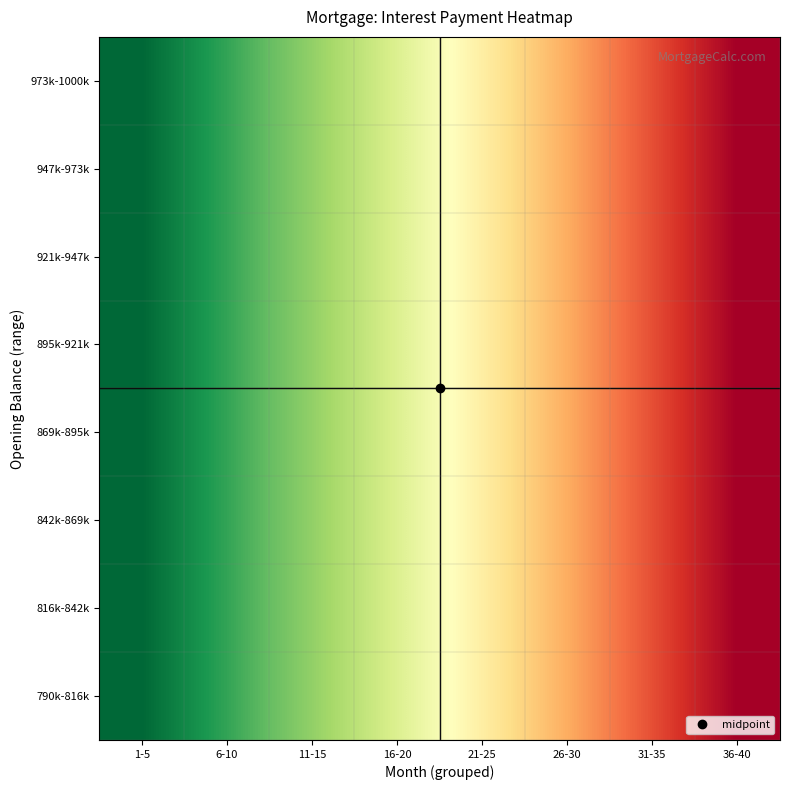

Reading right to left, extract all data points from this chart.

973k-1000k: 36-40=3676.5	31-35=3808.2	26-30=3936.9	21-25=4062.7	16-20=4185.6	11-15=4305.8	6-10=4423.2	1-5=4538.0
947k-973k: 36-40=3676.5	31-35=3808.2	26-30=3936.9	21-25=4062.7	16-20=4185.6	11-15=4305.8	6-10=4423.2	1-5=4538.0
921k-947k: 36-40=3676.5	31-35=3808.2	26-30=3936.9	21-25=4062.7	16-20=4185.6	11-15=4305.8	6-10=4423.2	1-5=4538.0
895k-921k: 36-40=3676.5	31-35=3808.2	26-30=3936.9	21-25=4062.7	16-20=4185.6	11-15=4305.8	6-10=4423.2	1-5=4538.0
869k-895k: 36-40=3676.5	31-35=3808.2	26-30=3936.9	21-25=4062.7	16-20=4185.6	11-15=4305.8	6-10=4423.2	1-5=4538.0
842k-869k: 36-40=3676.5	31-35=3808.2	26-30=3936.9	21-25=4062.7	16-20=4185.6	11-15=4305.8	6-10=4423.2	1-5=4538.0
816k-842k: 36-40=3676.5	31-35=3808.2	26-30=3936.9	21-25=4062.7	16-20=4185.6	11-15=4305.8	6-10=4423.2	1-5=4538.0
790k-816k: 36-40=3676.5	31-35=3808.2	26-30=3936.9	21-25=4062.7	16-20=4185.6	11-15=4305.8	6-10=4423.2	1-5=4538.0